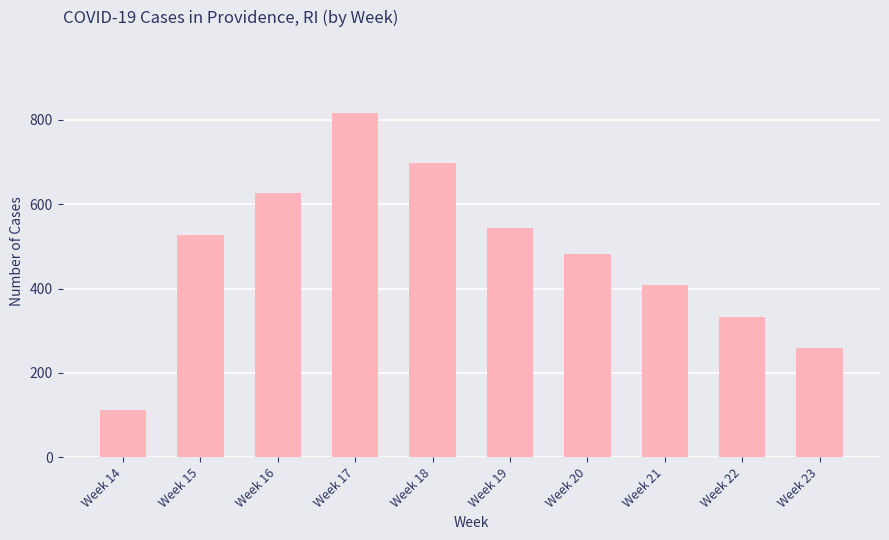

What is the change in value from Week 19 to Week 23?

-286